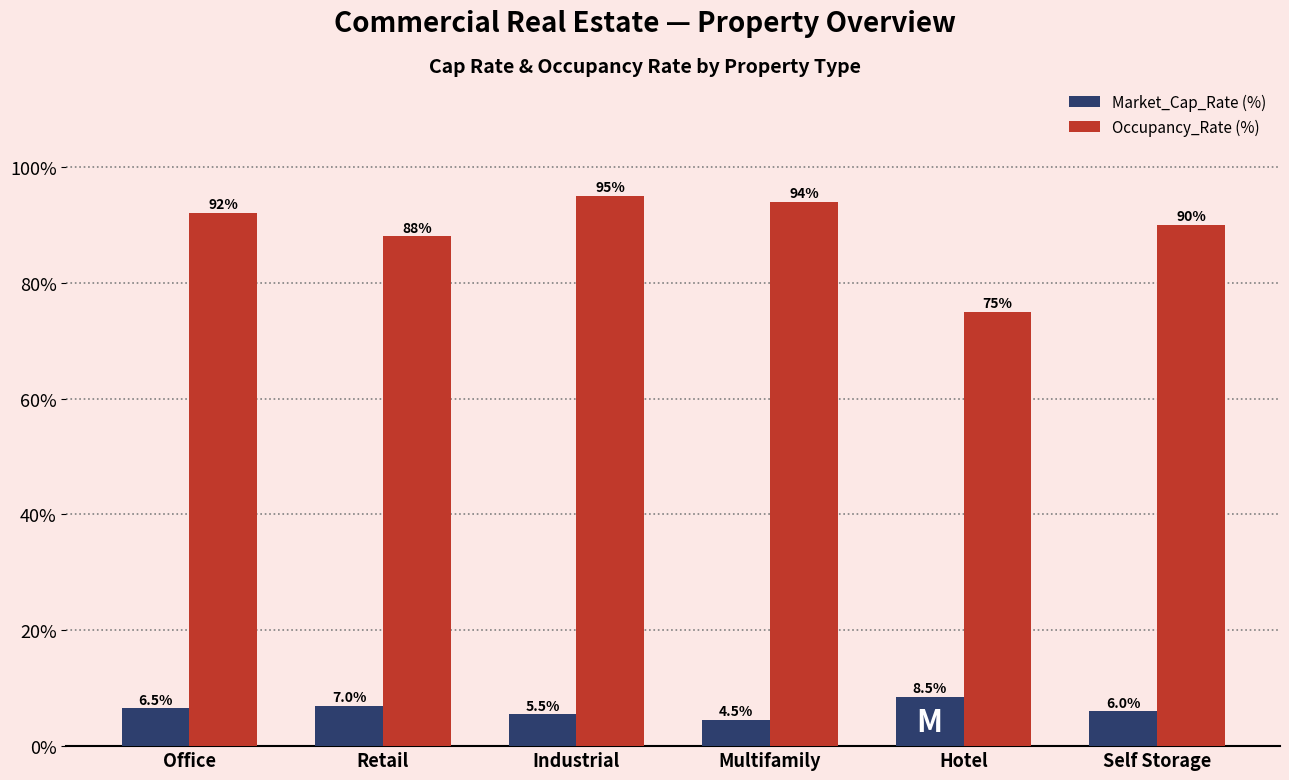

What is the average value of the Occupancy_Rate (%) series?

89.0